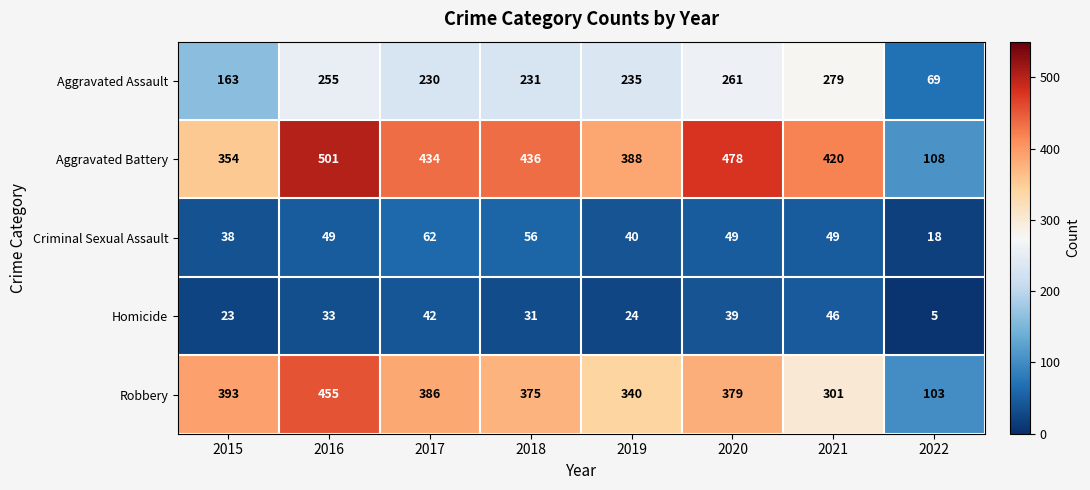

Is it true that Aggravated Assault equals 68 at 2019?

False